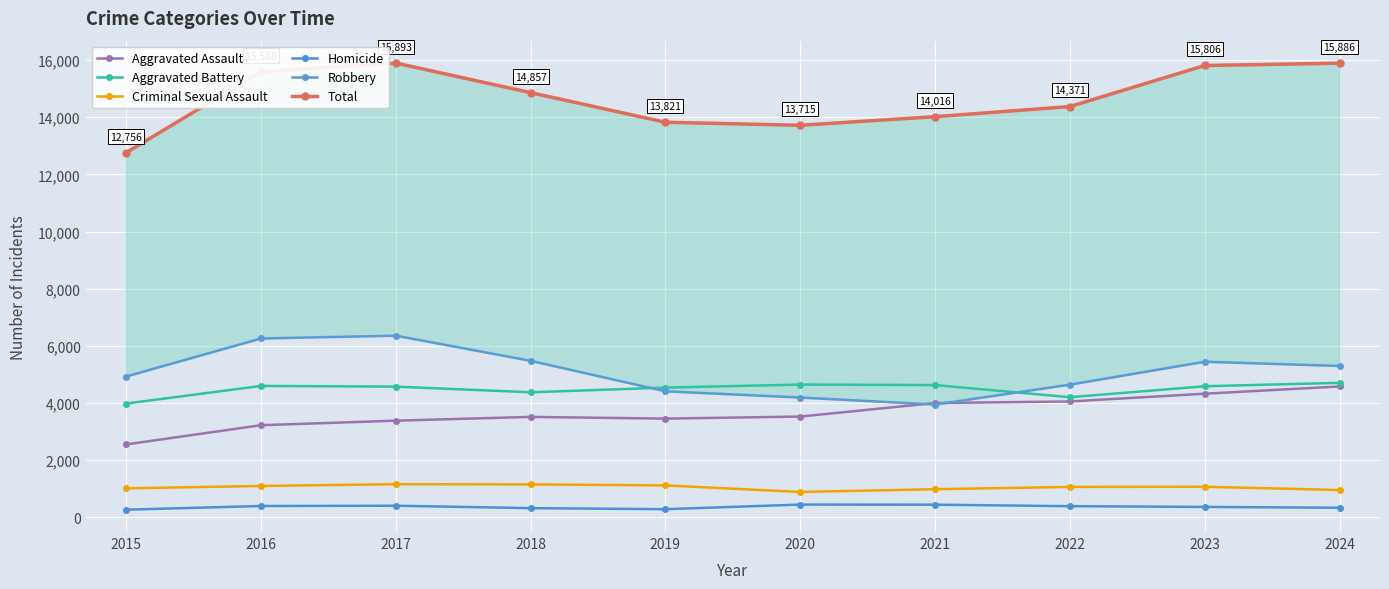

How many categories are shown in the chart?

10